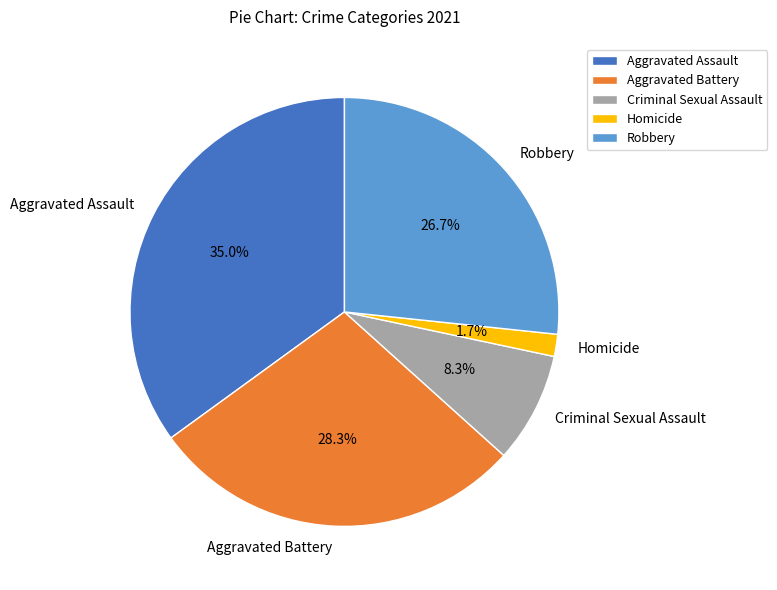

To the nearest percent, what is the difference between the largest and smallest slice percentages?

33%